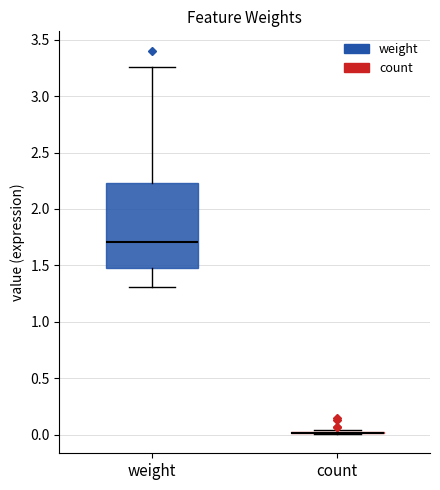

Reading left to right, read every box against the y-axis: the position of its median line, the range the box covers, and the ends of its whiskers. The values are not printed on the chart, so give them approximately, as read against the axis.

weight: median 1.70, box 1.50 to 2.25, whiskers 1.30 to 3.25
count: box collapsed to a line at 0.00, whiskers 0.00 to 0.05